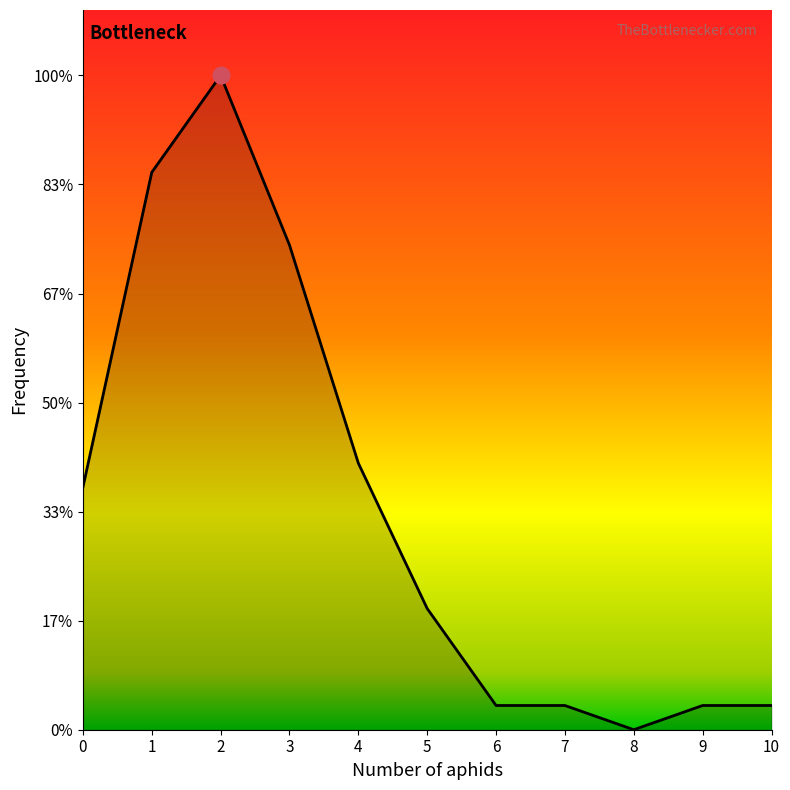

Does the chart display data point markers on the line(s)?

No